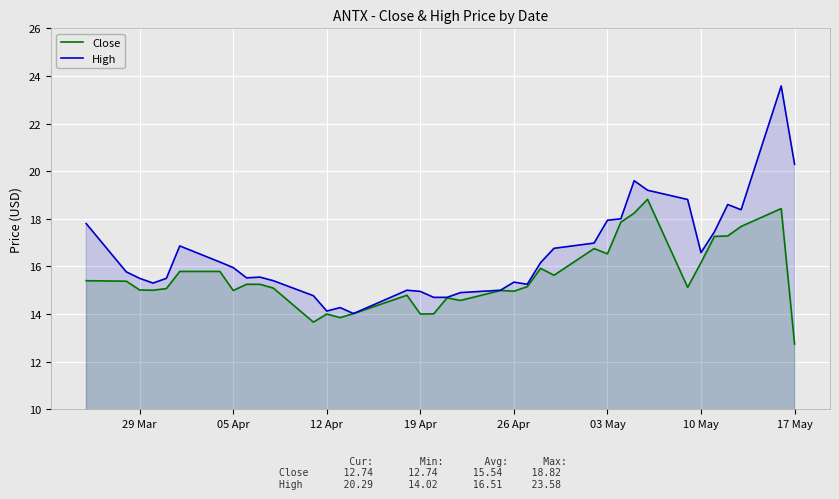

Rank the series by their maximum value, from highest to lowest.

High, Close